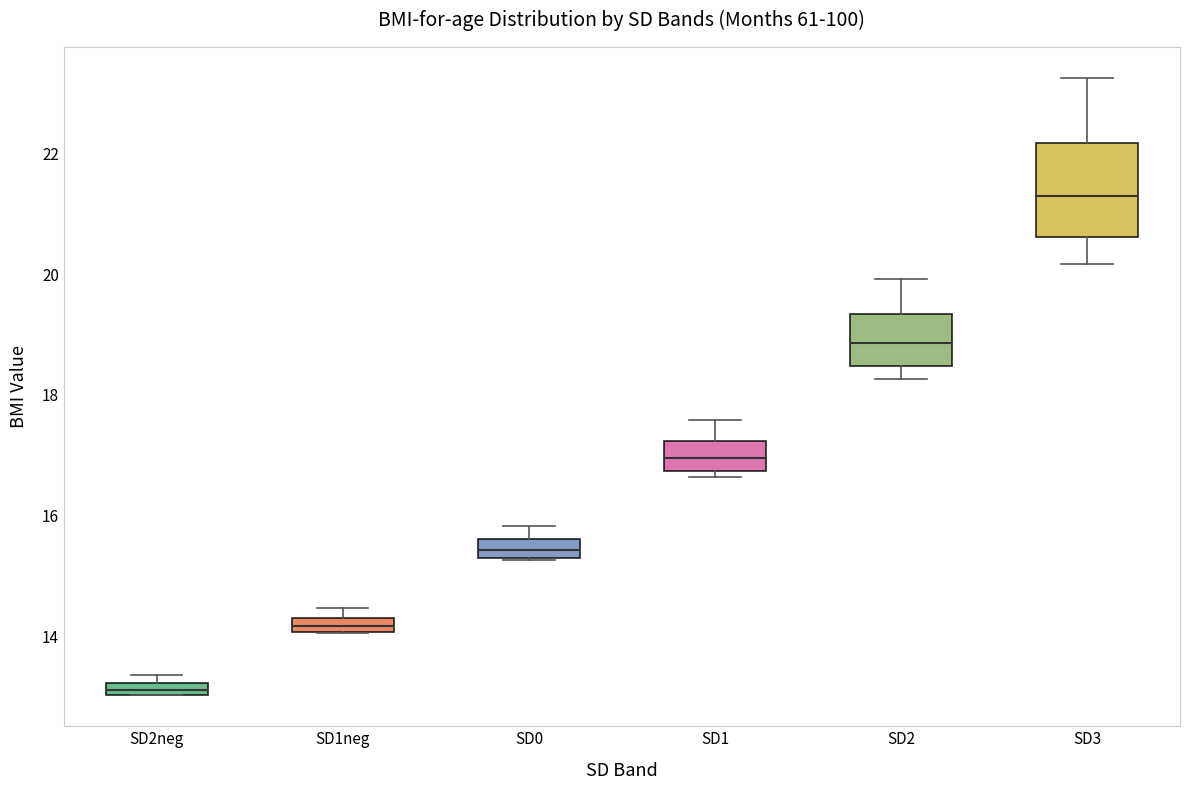

Where is the upper edge of the box for SD2 on the y-axis? The values are not printed on the chart, so give them approximately, as read against the axis.

19.4